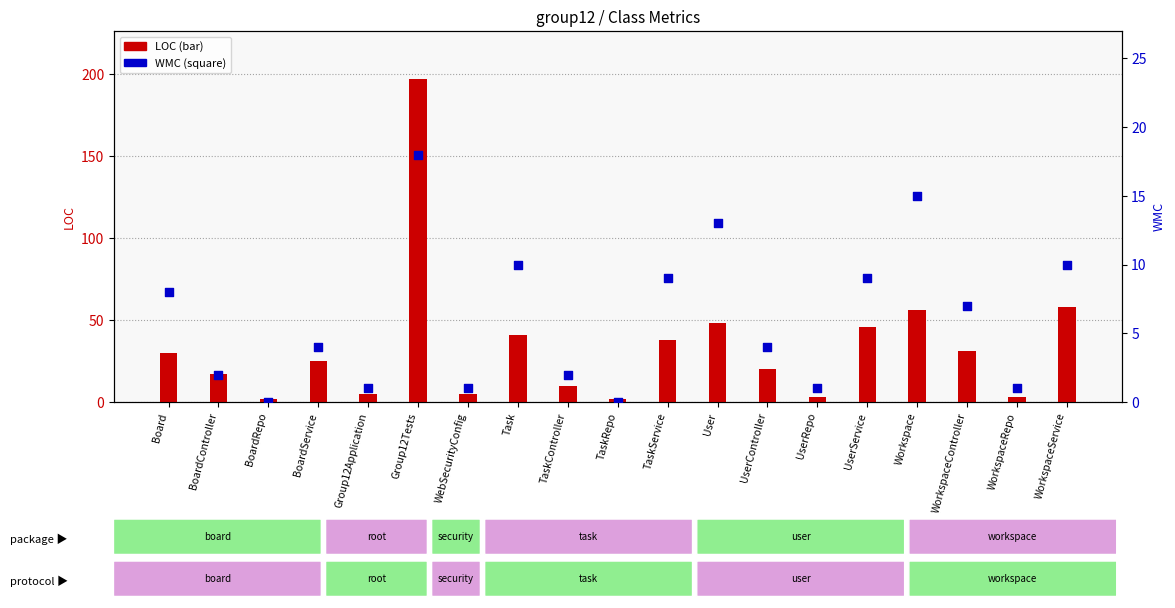

Between UserController and WorkspaceRepo, which is larger?

UserController